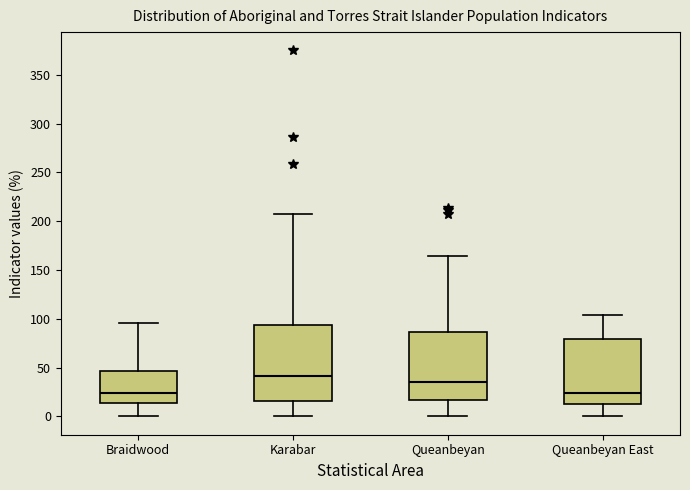

Where does the upper whisker of the box for Karabar end on the y-axis? The values are not printed on the chart, so give them approximately, as read against the axis.

205